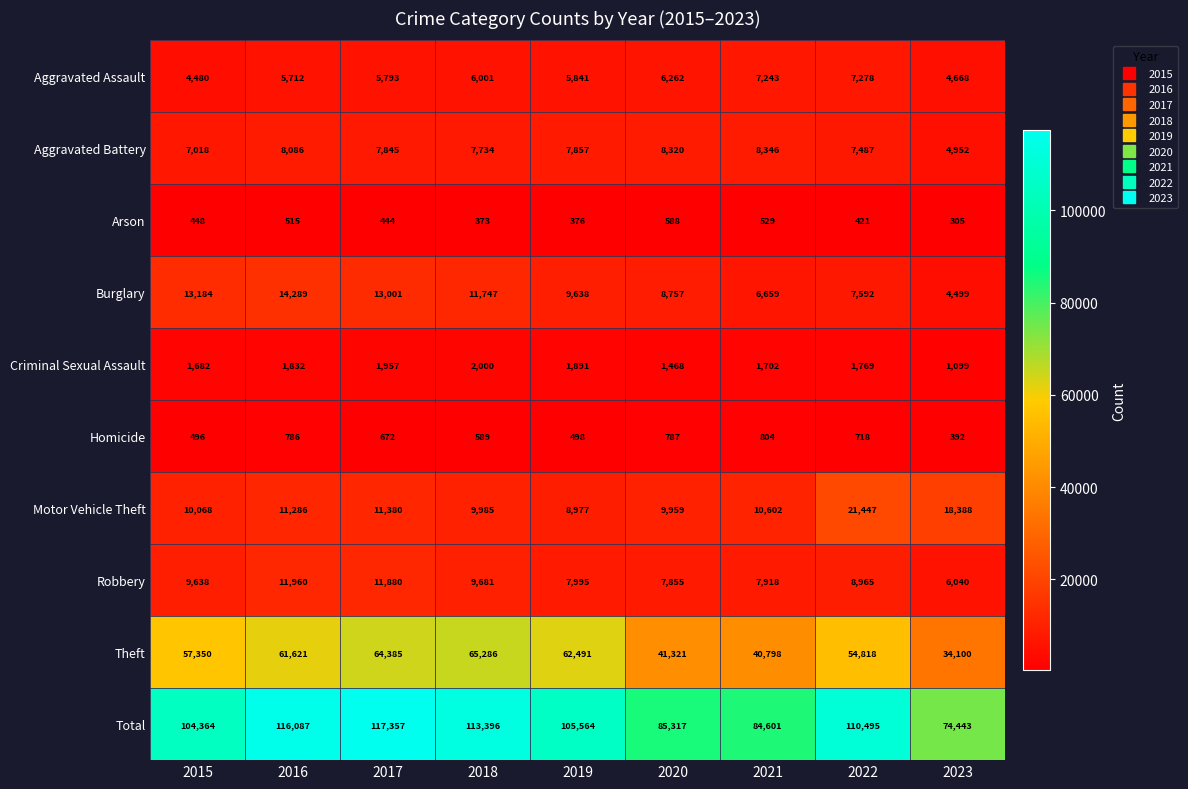

True or false: Arson has a value of 448 at 2015.

True